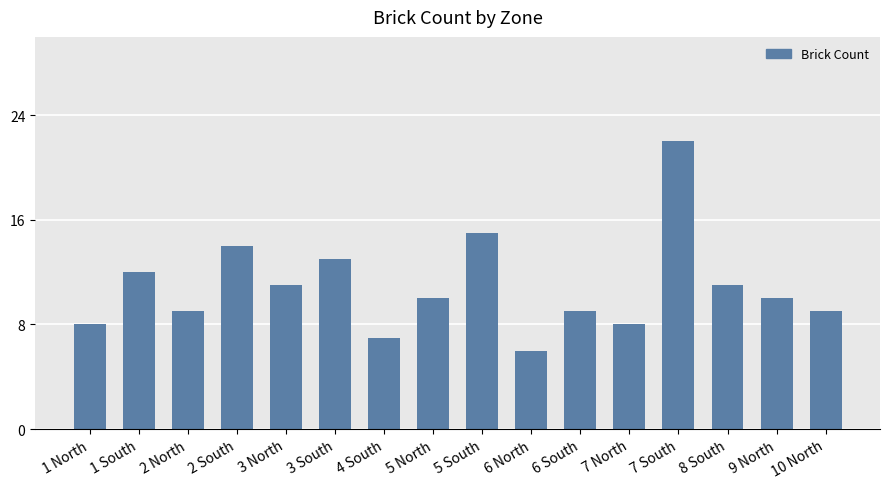

The value at 10 North is 9. True or false?

True